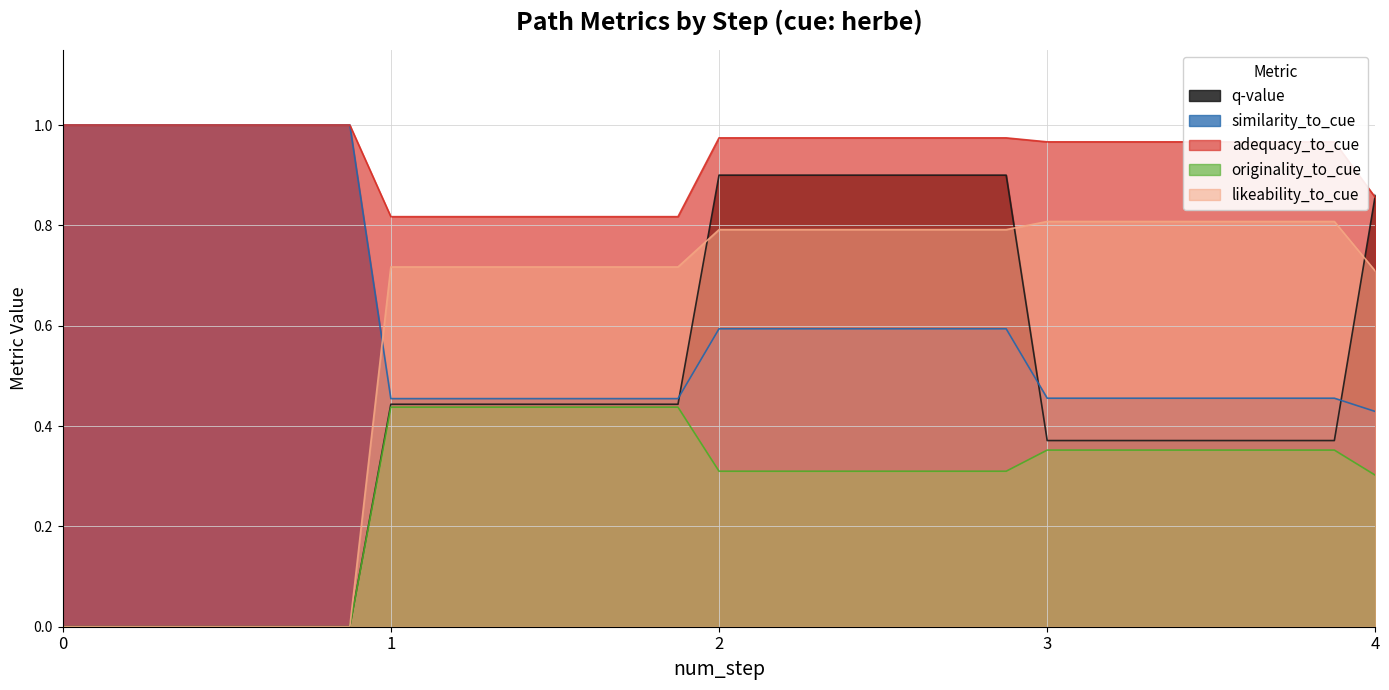

Which series has the largest total across all categories?

adequacy_to_cue